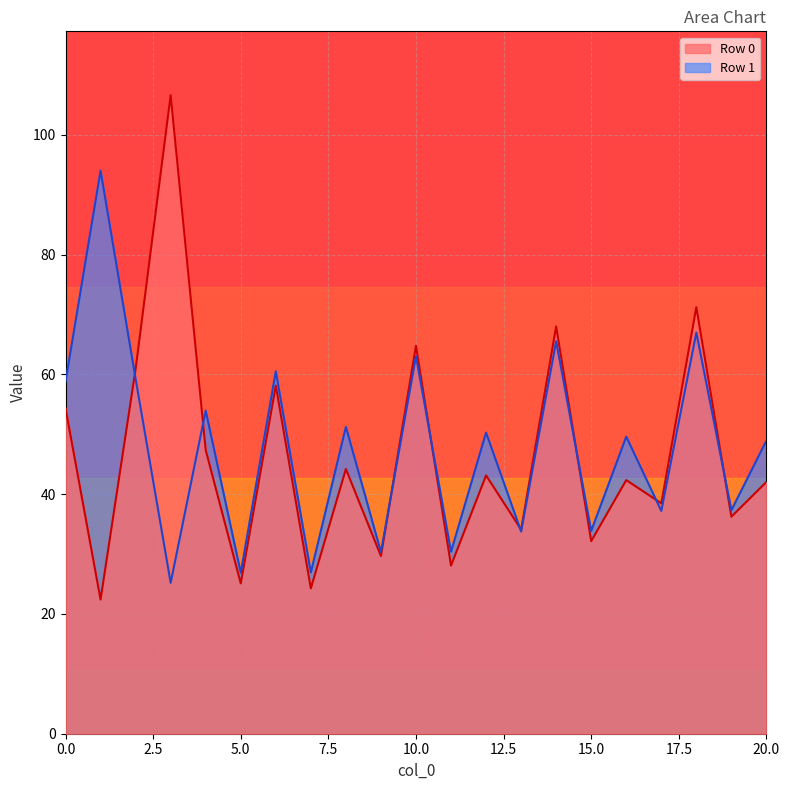

How many lines are shown in the chart?

2